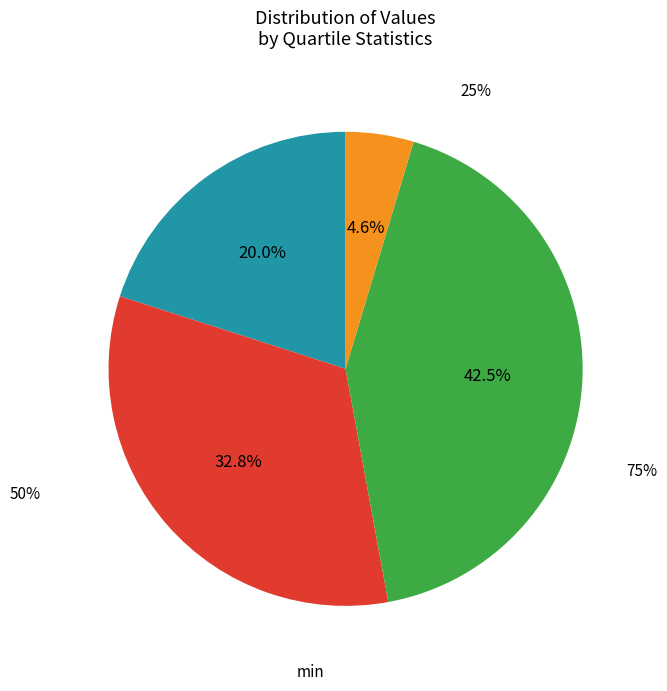

To the nearest percent, what percentage of the pie is 75%?

42%